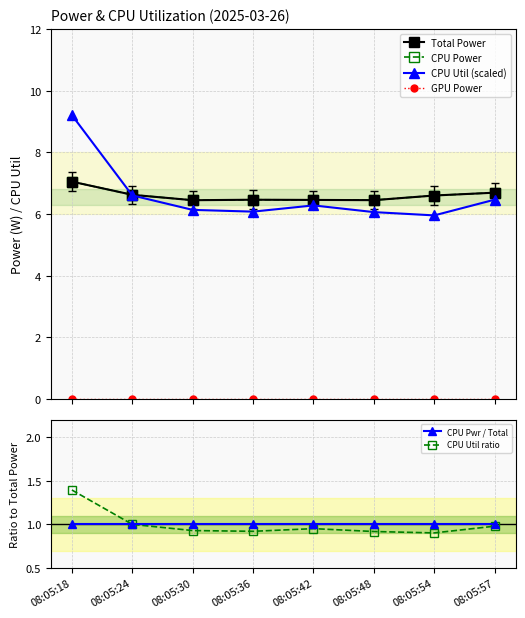

Between 08:05:30 and 08:05:18, which is larger?

08:05:18